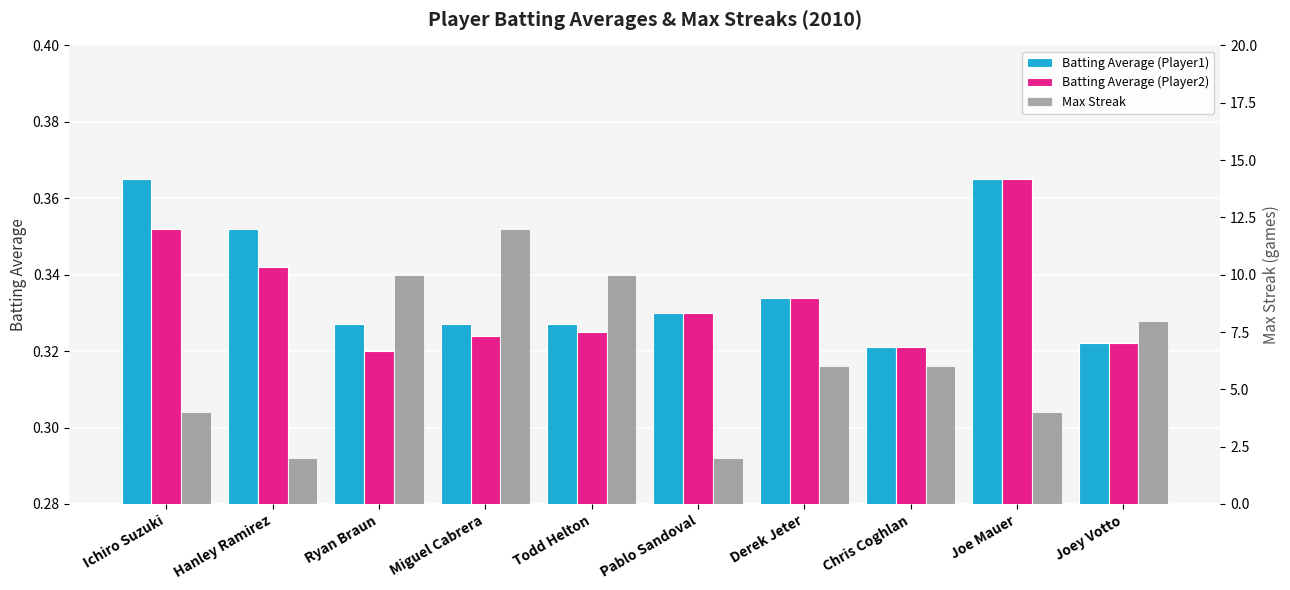

What is the difference between the maximum and second lowest values in the Max Streak series?

10.0